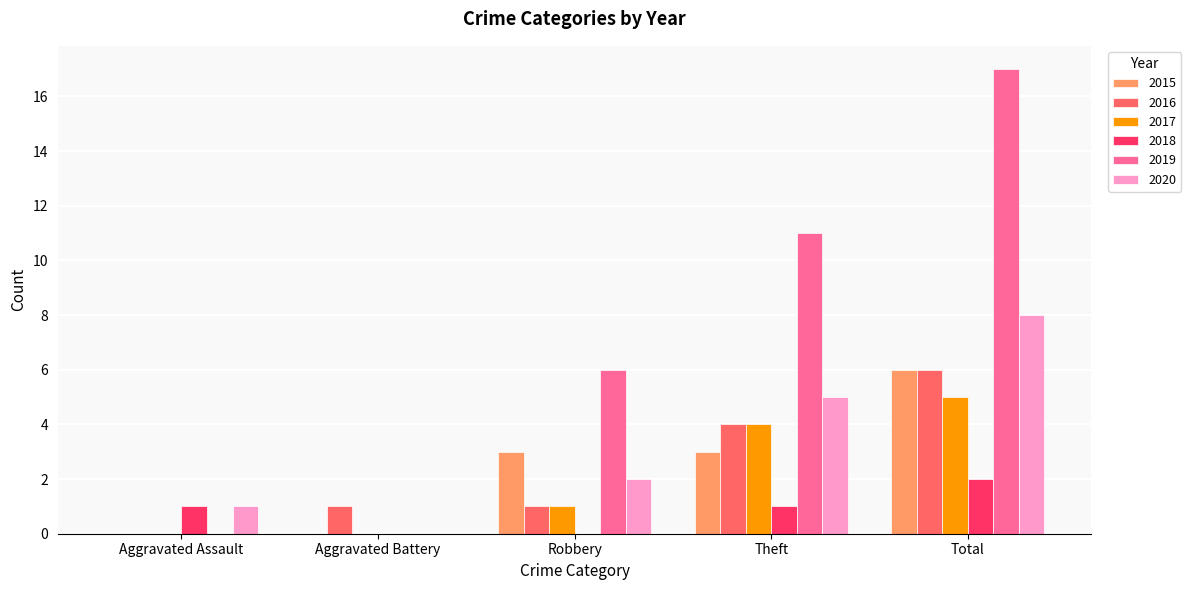

At which category is the sum across all series the highest?

Total